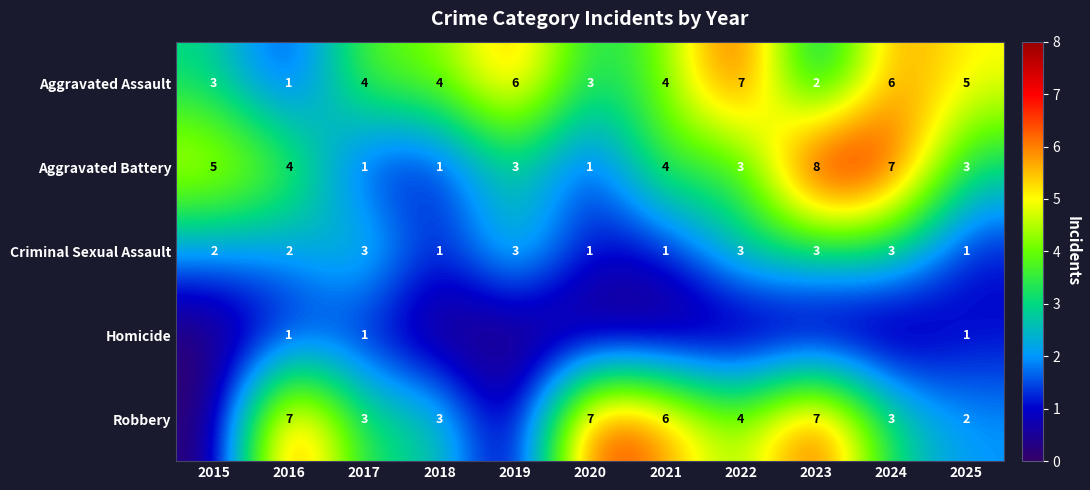

The Aggravated Assault series shows 5 at 2025. True or false?

True